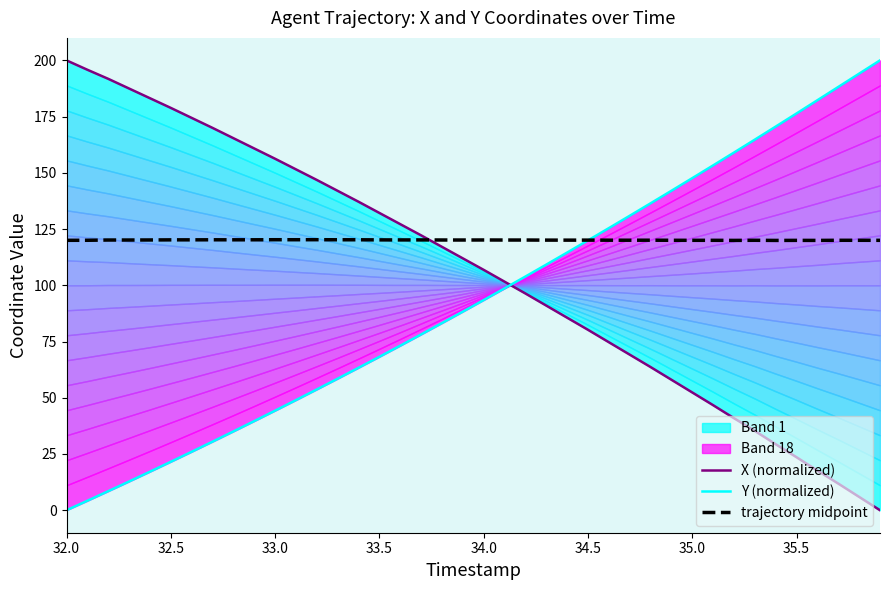

The value of trajectory midpoint at 32.5 is 120.2. True or false?

True